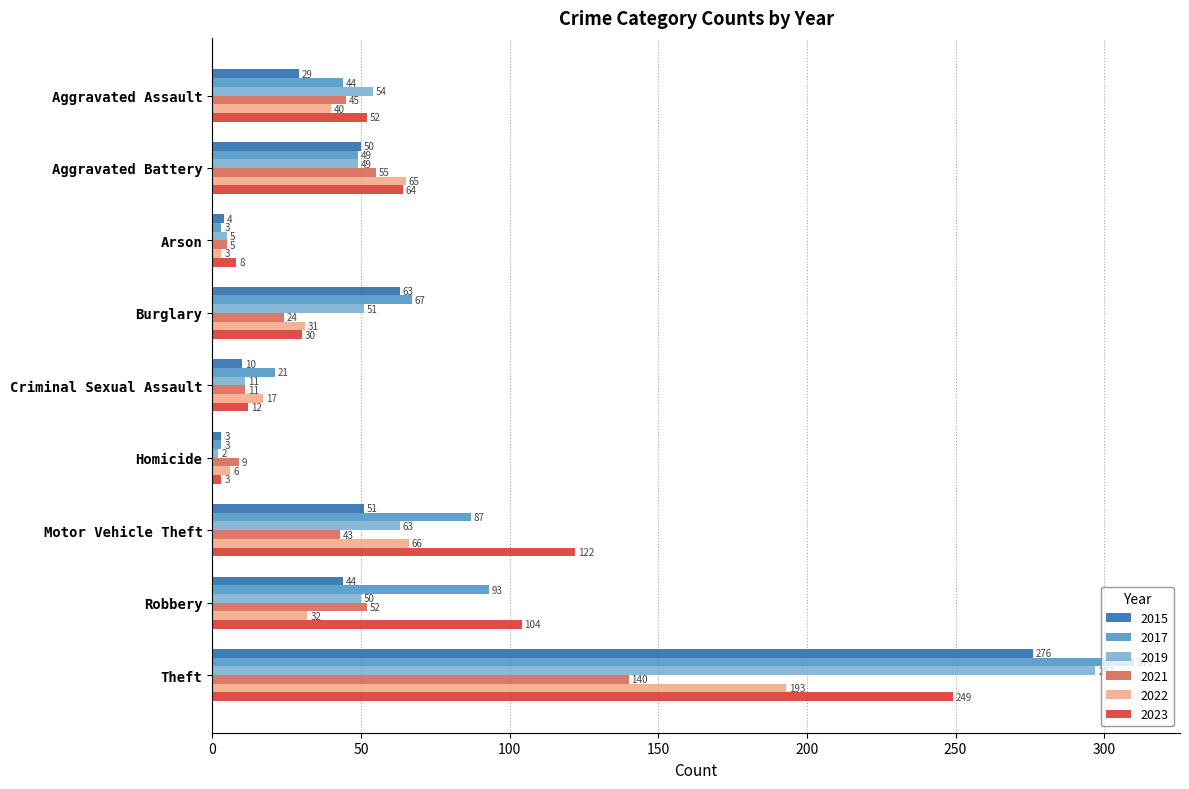

Which series has the widest spread of values?

2017